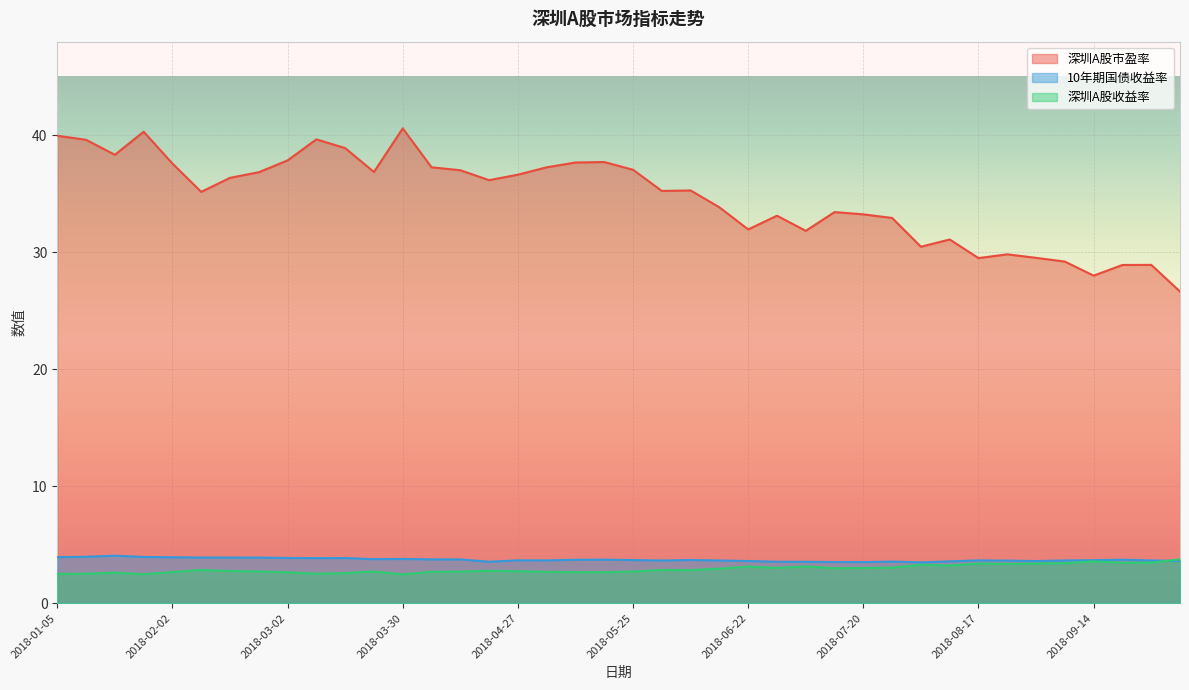

Which series has the widest spread of values?

深圳A股市盈率